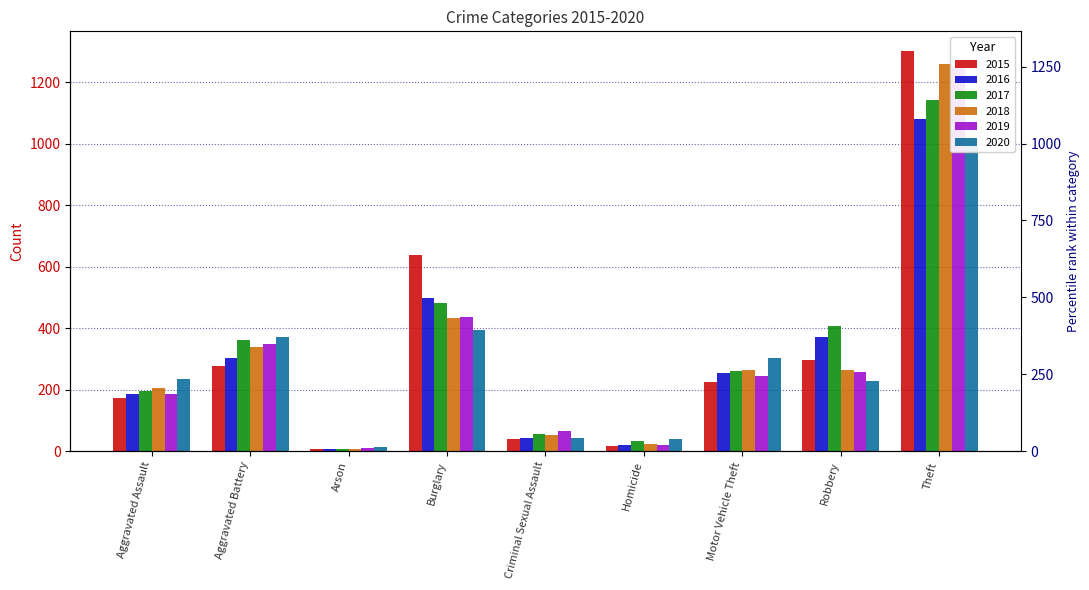

What is the value of the 2017 bar at the 3rd from the left?

8